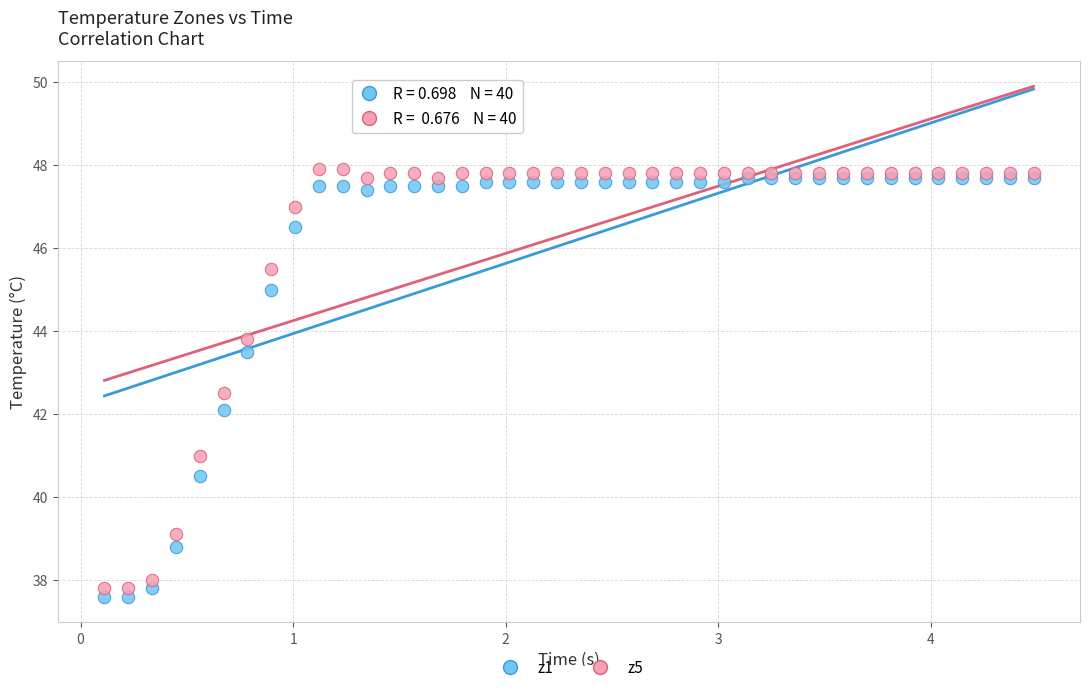

Which series contains the highest Y value?

z5